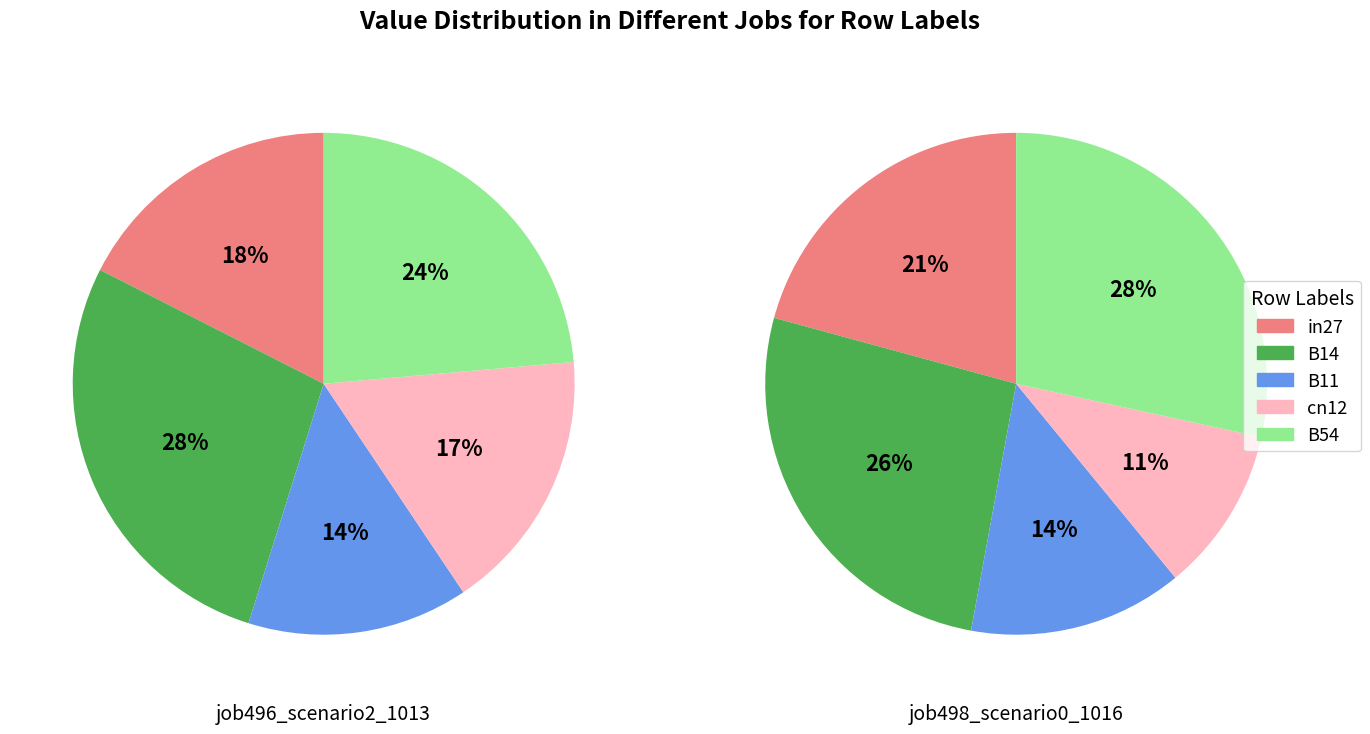

Is it true that B14 is 28% of the pie?

True